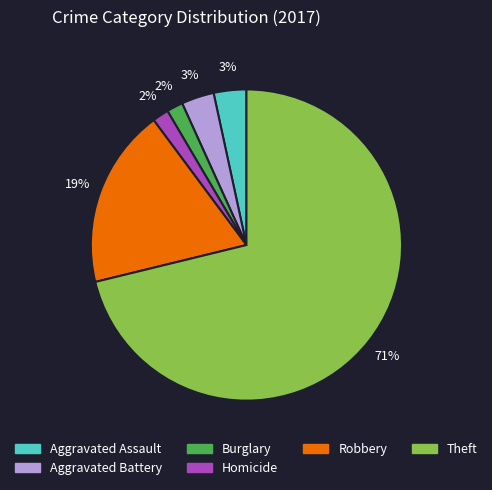

To the nearest percent, what is the average slice percentage?

17%